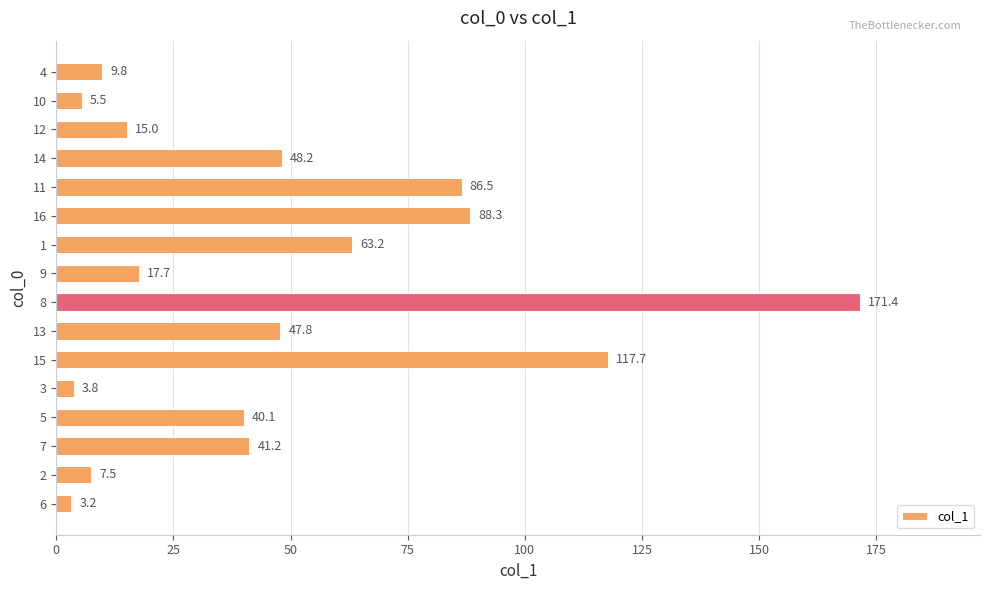

What is the change in value from 9 to 12?

-2.7